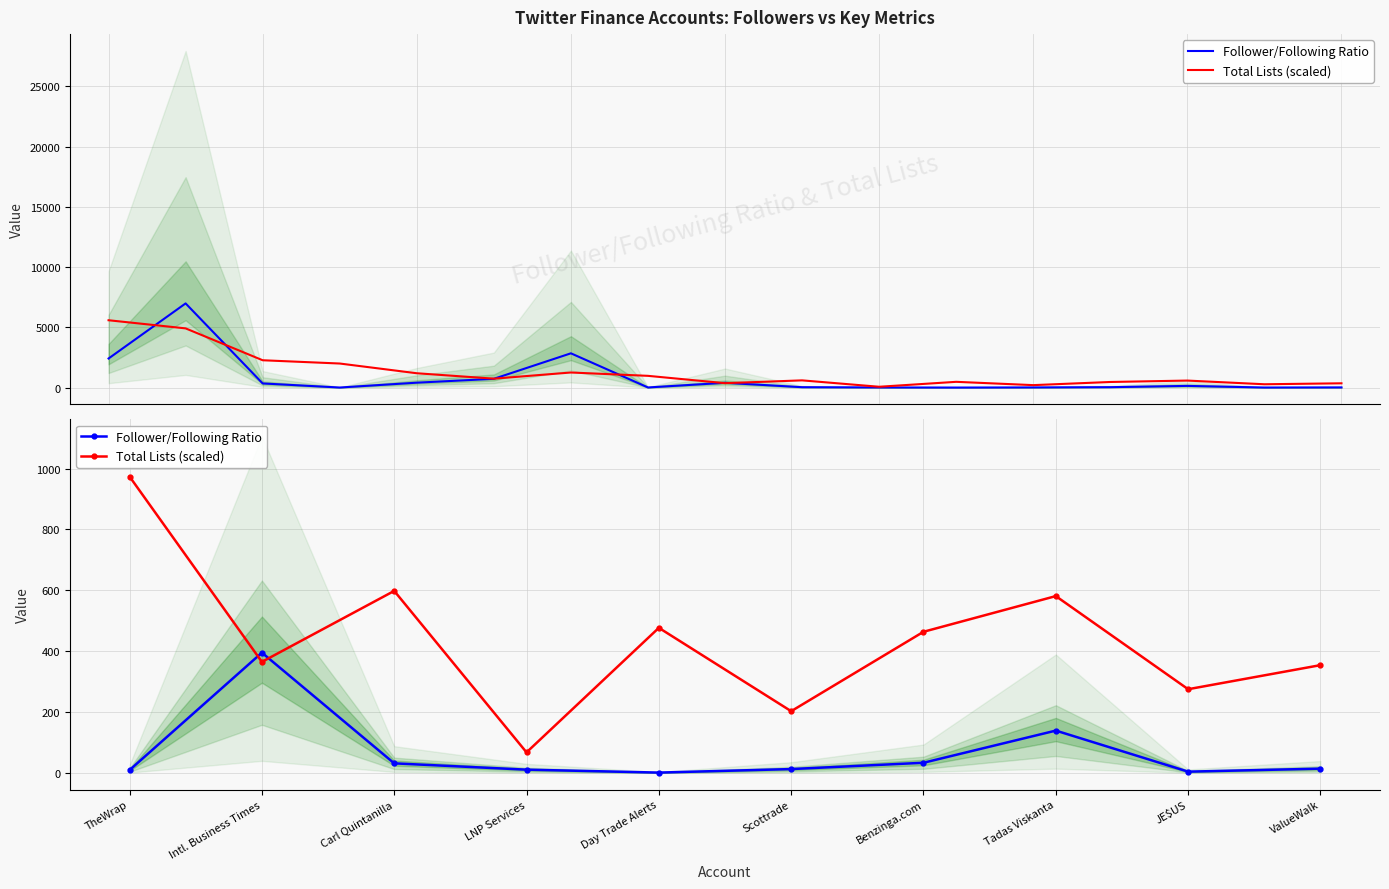

What are all the series names shown in the legend?

Follower/Following Ratio, Total Lists (scaled)